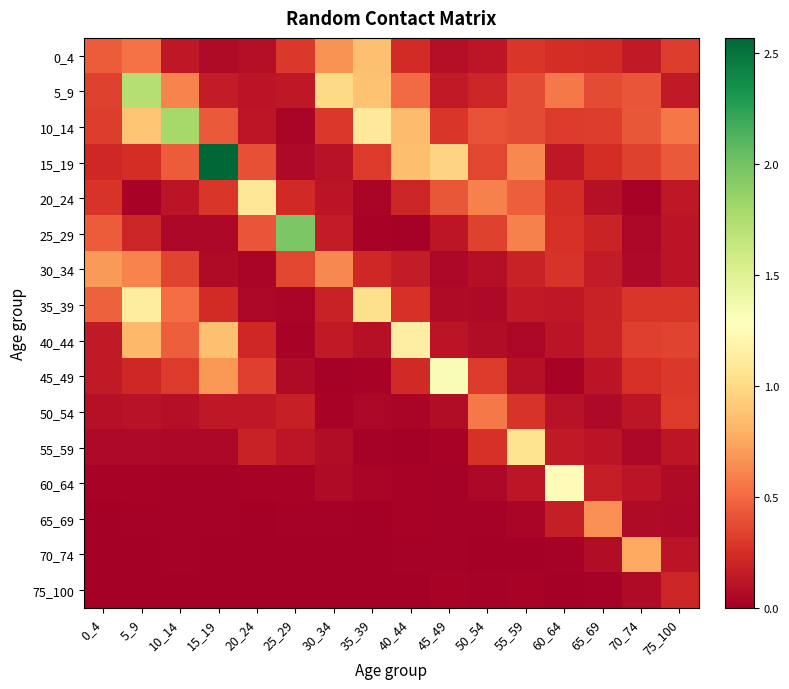

Reading left to right, list all the values displayed in this chart.

0_4: 0_4=0.4	5_9=0.5	10_14=0.1	15_19=0.1	20_24=0.1	25_29=0.3	30_34=0.7	35_39=0.9	40_44=0.2	45_49=0.1	50_54=0.1	55_59=0.3	60_64=0.2	65_69=0.2	70_74=0.1	75_100=0.3
5_9: 0_4=0.3	5_9=1.7	10_14=0.6	15_19=0.2	20_24=0.1	25_29=0.1	30_34=1.0	35_39=0.9	40_44=0.5	45_49=0.1	50_54=0.2	55_59=0.4	60_64=0.6	65_69=0.4	70_74=0.4	75_100=0.1
10_14: 0_4=0.3	5_9=0.9	10_14=1.8	15_19=0.4	20_24=0.1	25_29=0.0	30_34=0.3	35_39=1.1	40_44=0.9	45_49=0.3	50_54=0.4	55_59=0.4	60_64=0.3	65_69=0.3	70_74=0.4	75_100=0.6
15_19: 0_4=0.2	5_9=0.2	10_14=0.4	15_19=2.6	20_24=0.4	25_29=0.1	30_34=0.1	35_39=0.3	40_44=0.9	45_49=1.0	50_54=0.4	55_59=0.6	60_64=0.1	65_69=0.2	70_74=0.3	75_100=0.4
20_24: 0_4=0.3	5_9=0.0	10_14=0.1	15_19=0.3	20_24=1.1	25_29=0.2	30_34=0.1	35_39=0.0	40_44=0.2	45_49=0.4	50_54=0.6	55_59=0.5	60_64=0.3	65_69=0.1	70_74=0.0	75_100=0.1
25_29: 0_4=0.4	5_9=0.2	10_14=0.0	15_19=0.0	20_24=0.4	25_29=2.0	30_34=0.2	35_39=0.0	40_44=0.0	45_49=0.1	50_54=0.3	55_59=0.6	60_64=0.3	65_69=0.2	70_74=0.0	75_100=0.1
30_34: 0_4=0.7	5_9=0.6	10_14=0.3	15_19=0.1	20_24=0.0	25_29=0.4	30_34=0.6	35_39=0.2	40_44=0.2	45_49=0.0	50_54=0.1	55_59=0.2	60_64=0.3	65_69=0.2	70_74=0.1	75_100=0.1
35_39: 0_4=0.5	5_9=1.1	10_14=0.5	15_19=0.2	20_24=0.0	25_29=0.0	30_34=0.2	35_39=1.0	40_44=0.3	45_49=0.1	50_54=0.1	55_59=0.1	60_64=0.1	65_69=0.2	70_74=0.3	75_100=0.3
40_44: 0_4=0.1	5_9=0.8	10_14=0.5	15_19=0.9	20_24=0.2	25_29=0.0	30_34=0.1	35_39=0.1	40_44=1.1	45_49=0.1	50_54=0.1	55_59=0.0	60_64=0.1	65_69=0.2	70_74=0.3	75_100=0.3
45_49: 0_4=0.1	5_9=0.2	10_14=0.3	15_19=0.7	20_24=0.3	25_29=0.1	30_34=0.0	35_39=0.0	40_44=0.2	45_49=1.3	50_54=0.3	55_59=0.1	60_64=0.0	65_69=0.1	70_74=0.3	75_100=0.3
50_54: 0_4=0.1	5_9=0.1	10_14=0.1	15_19=0.1	20_24=0.1	25_29=0.2	30_34=0.0	35_39=0.0	40_44=0.0	45_49=0.1	50_54=0.6	55_59=0.3	60_64=0.1	65_69=0.1	70_74=0.1	75_100=0.3
55_59: 0_4=0.1	5_9=0.1	10_14=0.0	15_19=0.0	20_24=0.2	25_29=0.1	30_34=0.1	35_39=0.0	40_44=0.0	45_49=0.0	50_54=0.3	55_59=1.1	60_64=0.1	65_69=0.1	70_74=0.0	75_100=0.1
60_64: 0_4=0.0	5_9=0.0	10_14=0.0	15_19=0.0	20_24=0.0	25_29=0.0	30_34=0.1	35_39=0.0	40_44=0.0	45_49=0.0	50_54=0.0	55_59=0.1	60_64=1.2	65_69=0.2	70_74=0.1	75_100=0.1
65_69: 0_4=0.0	5_9=0.0	10_14=0.0	15_19=0.0	20_24=0.0	25_29=0.0	30_34=0.0	35_39=0.0	40_44=0.0	45_49=0.0	50_54=0.0	55_59=0.0	60_64=0.2	65_69=0.7	70_74=0.1	75_100=0.1
70_74: 0_4=0.0	5_9=0.0	10_14=0.0	15_19=0.0	20_24=0.0	25_29=0.0	30_34=0.0	35_39=0.0	40_44=0.0	45_49=0.0	50_54=0.0	55_59=0.0	60_64=0.0	65_69=0.1	70_74=0.8	75_100=0.1
75_100: 0_4=0.0	5_9=0.0	10_14=0.0	15_19=0.0	20_24=0.0	25_29=0.0	30_34=0.0	35_39=0.0	40_44=0.0	45_49=0.0	50_54=0.0	55_59=0.0	60_64=0.0	65_69=0.0	70_74=0.1	75_100=0.2